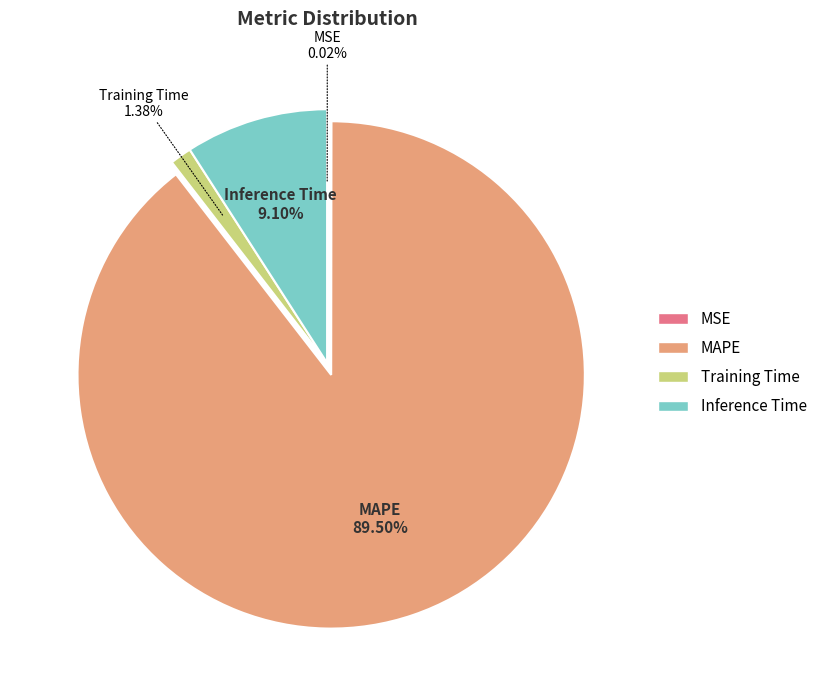

Combined, what portion of the pie is Inference Time and MAPE?

98.6%